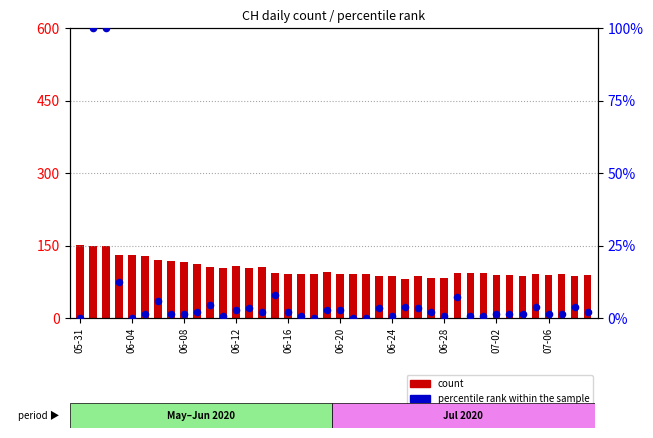

Which series has the largest total across all categories?

count